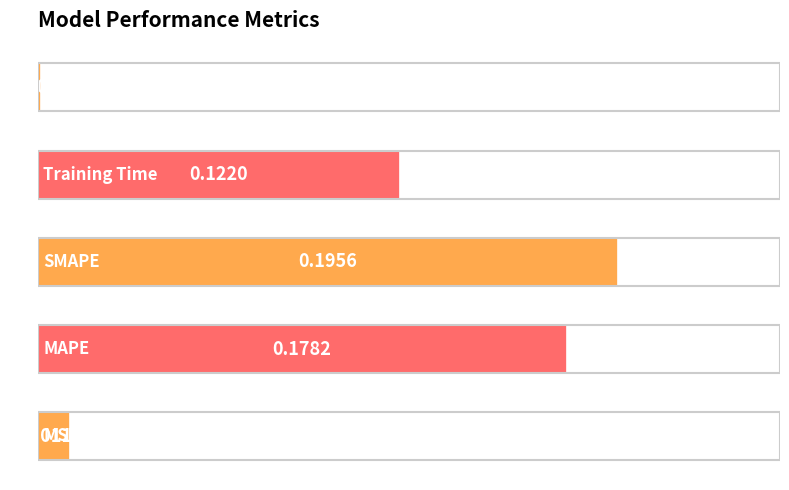

What is the sum of all values?

0.5